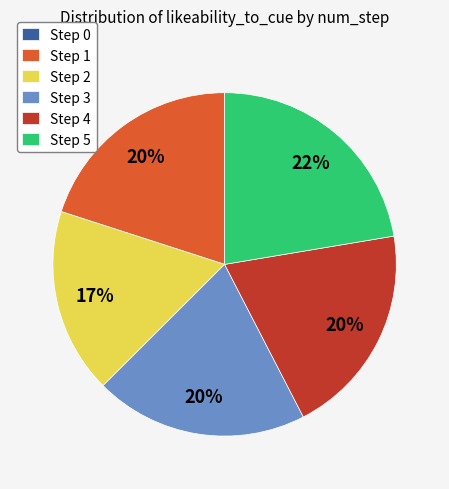

Do Step 3 and Step 4 together represent more than half of the pie?

No